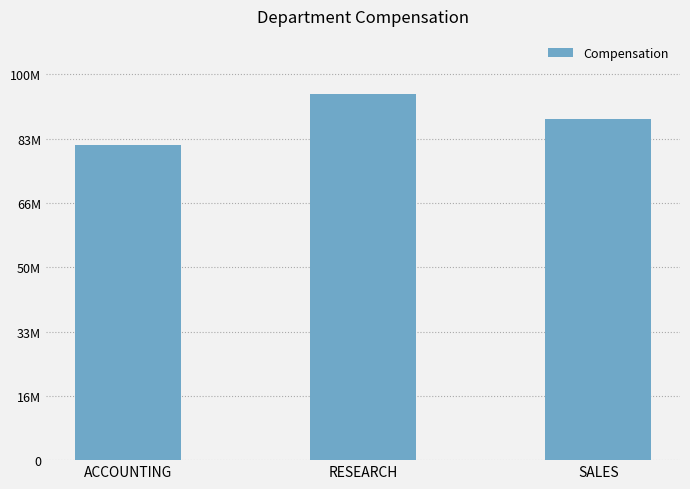

What is the difference between the maximum and minimum values?

13348070